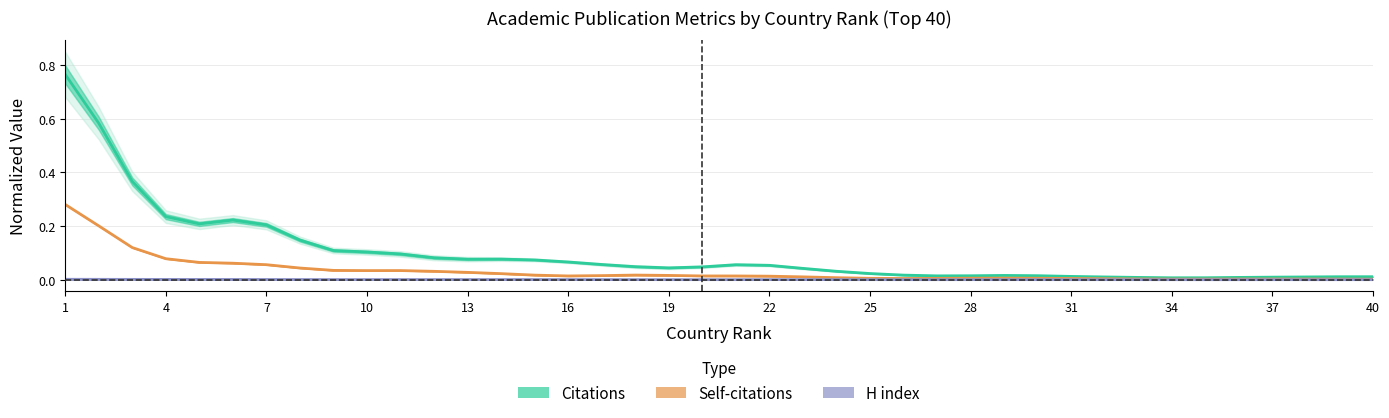

How many lines are shown in the chart?

3